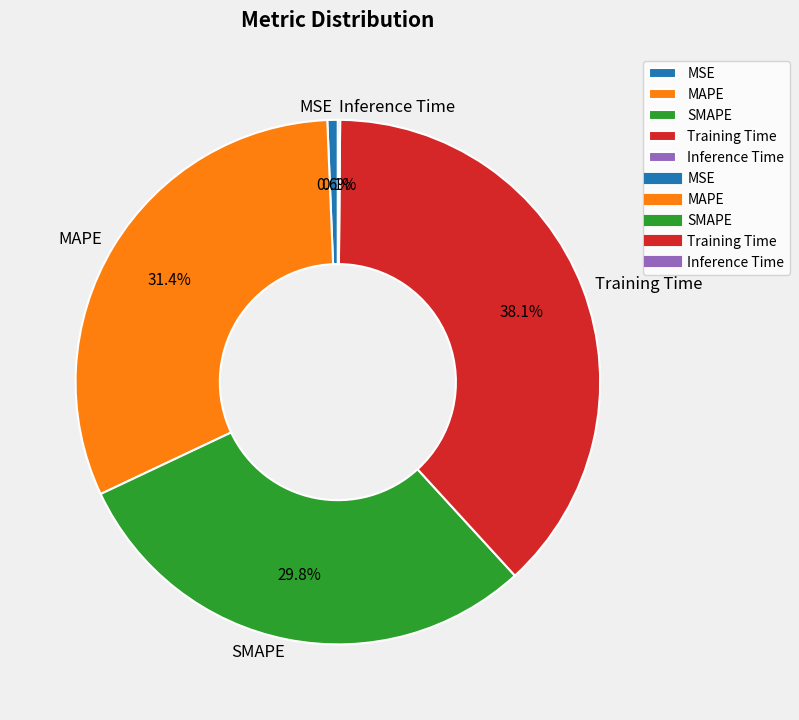

Does SMAPE represent more than half of the total?

No